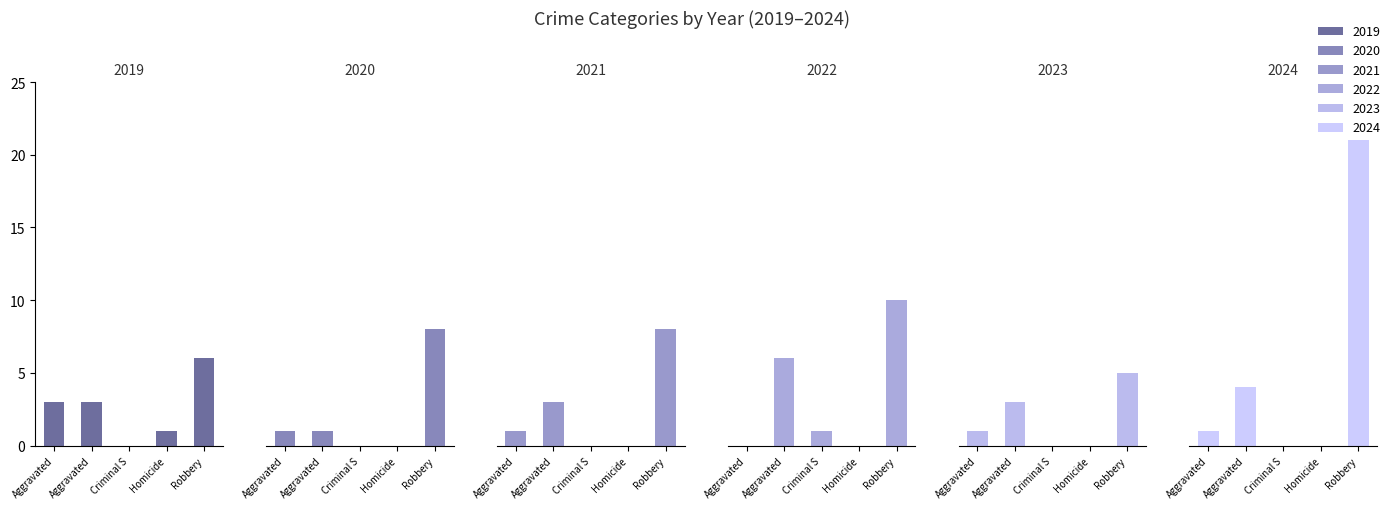

Is it true that 2020 equals 0 at Criminal S?

True